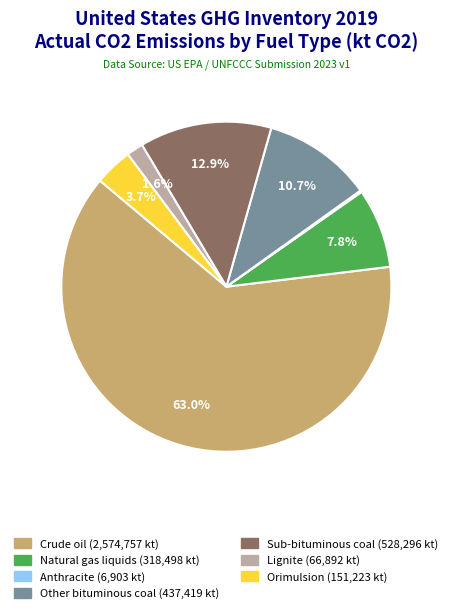

Approximately how many times larger is the value at Other bituminous coal compared to Orimulsion?

2.9